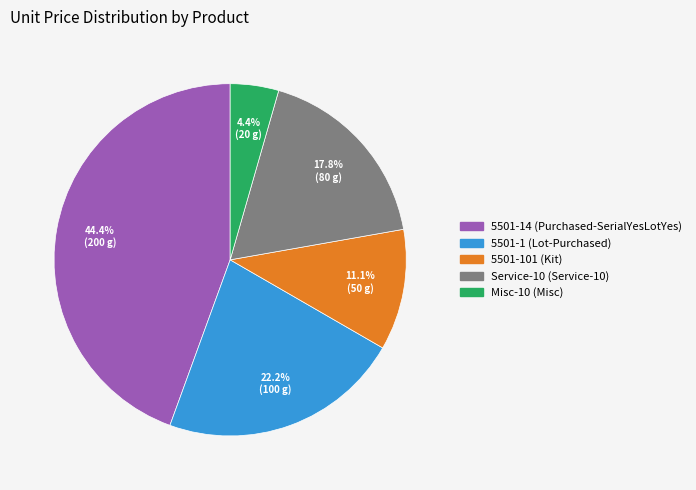

Does Service-10 (Service-10) represent more than half of the total?

No